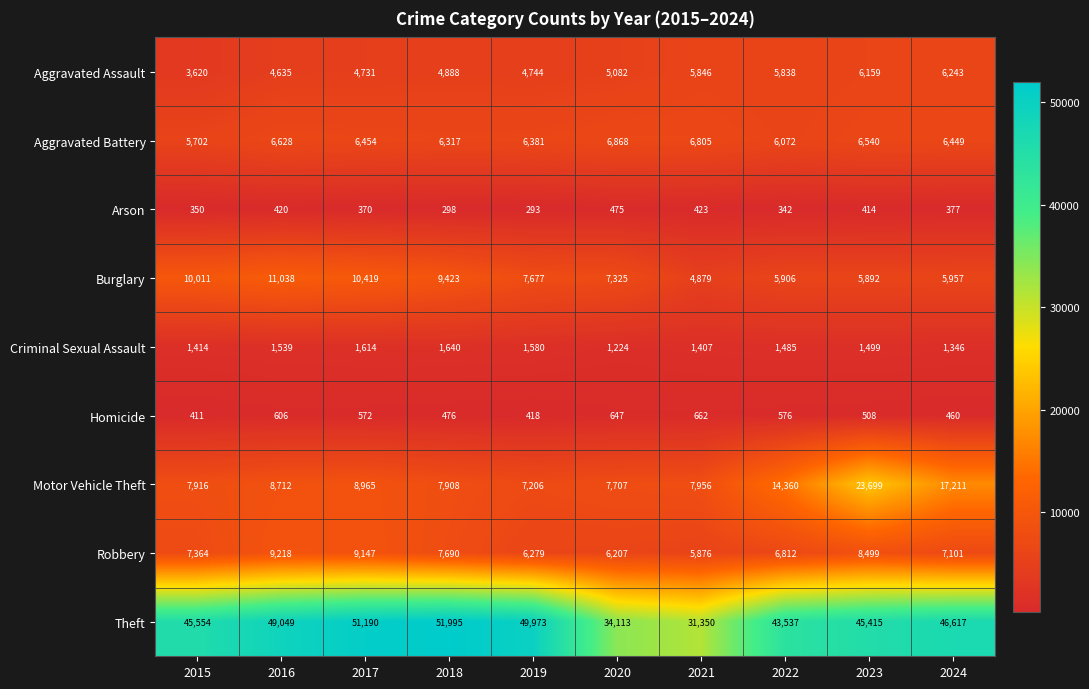

What is the spread (max minus min) of values at 2018?

51697